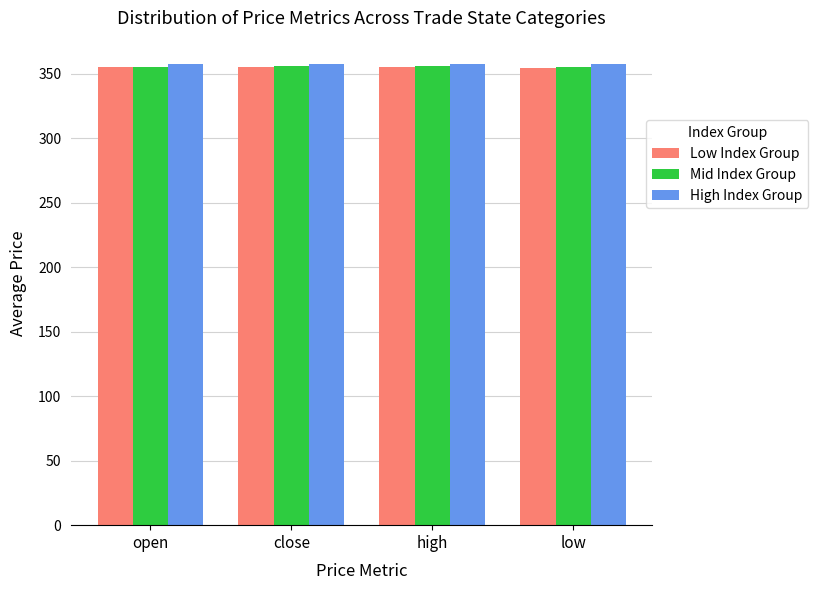

Is it true that Mid Index Group equals 157.1 at open?

False